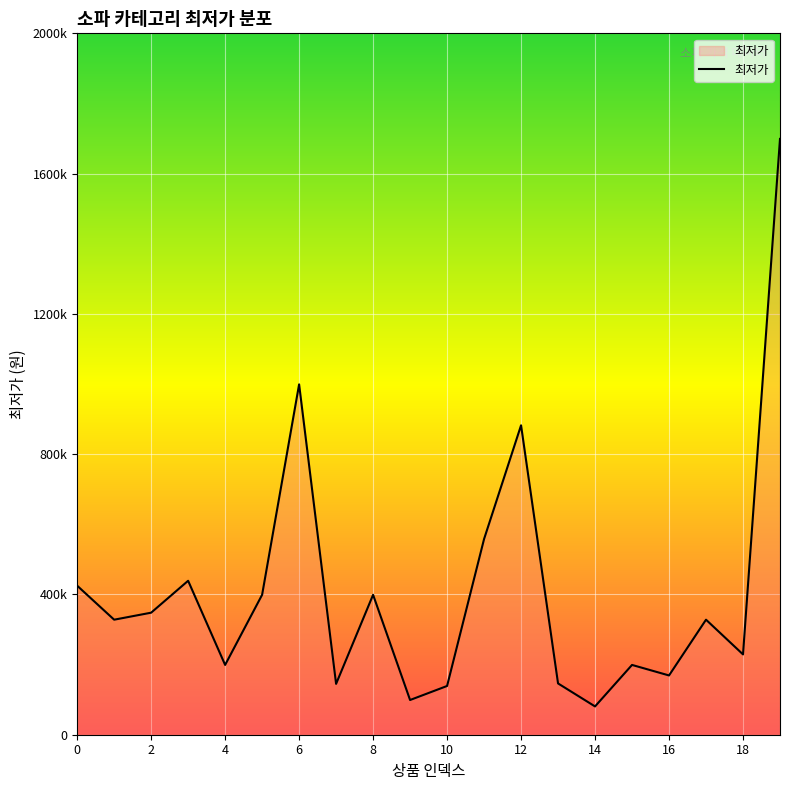

How many interior local valleys (lower than both neighbors) does the data have?

7